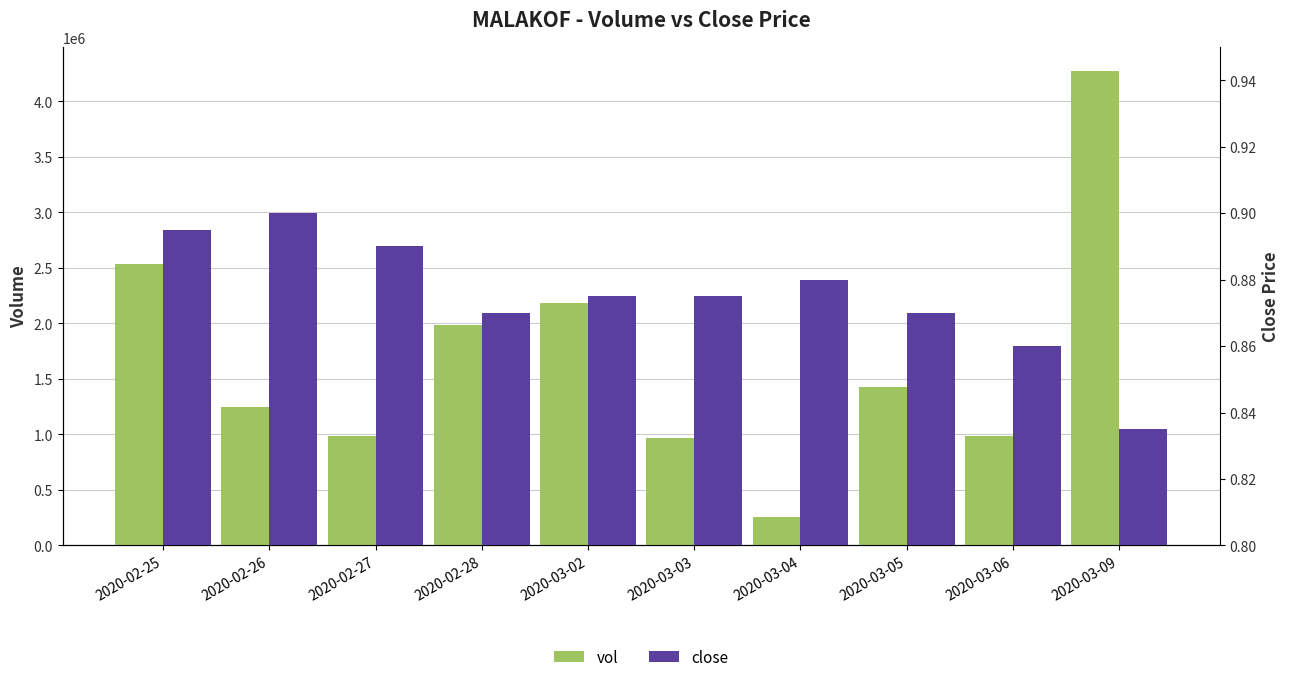

Rank the series at 2020-03-02 from highest to lowest value.

vol, close